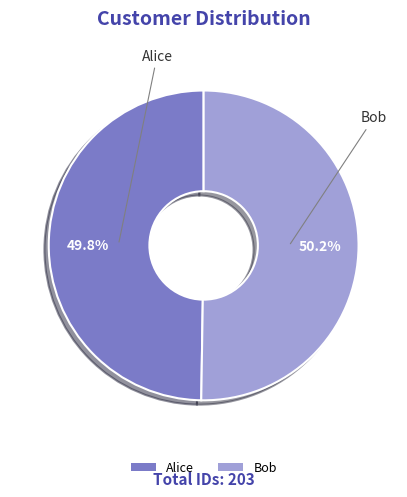

The Bob slice represents 50% of the pie. True or false?

True